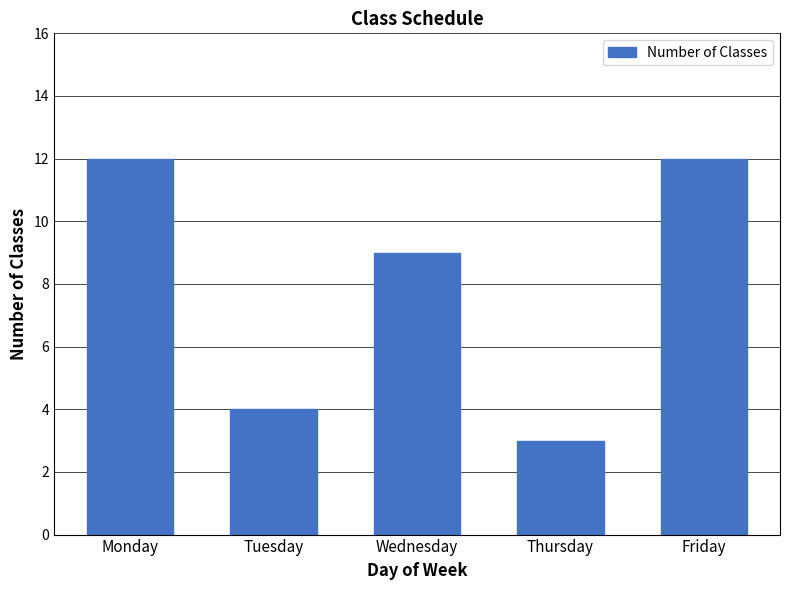

The chart shows a value of 5 at Tuesday. True or false?

False